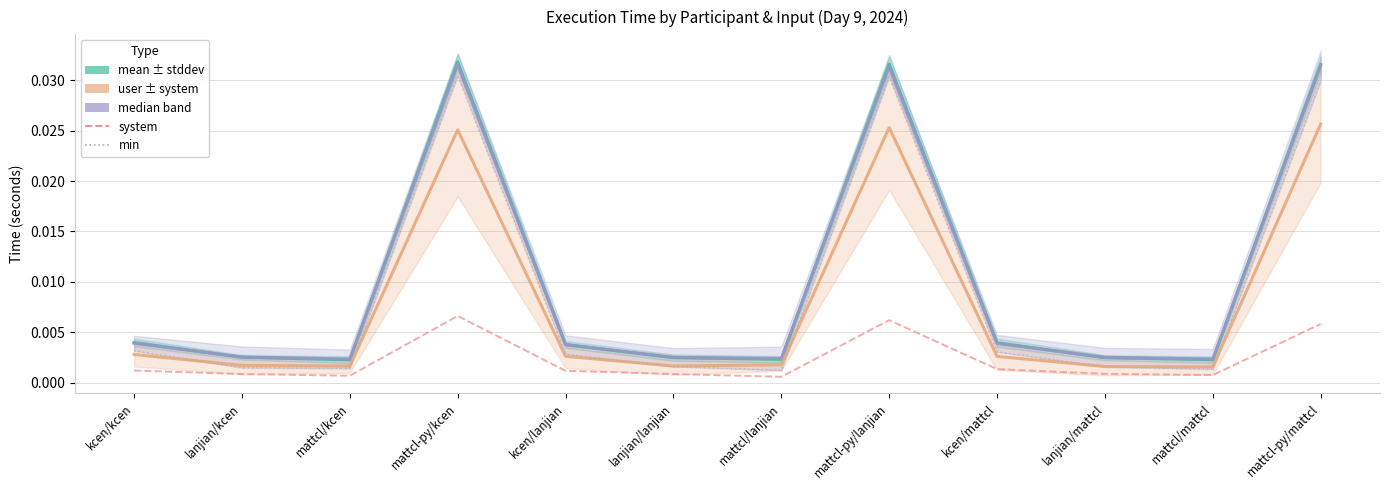

What is the label of the 4th point from the left?

mattcl-py/kcen